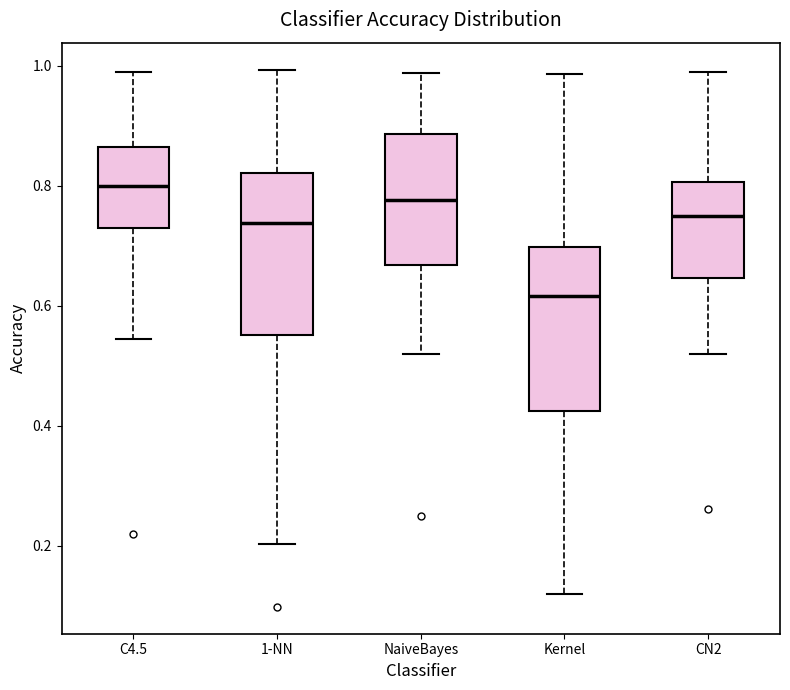

Where does the lower whisker of the box for C4.5 end on the y-axis? The values are not printed on the chart, so give them approximately, as read against the axis.

0.54